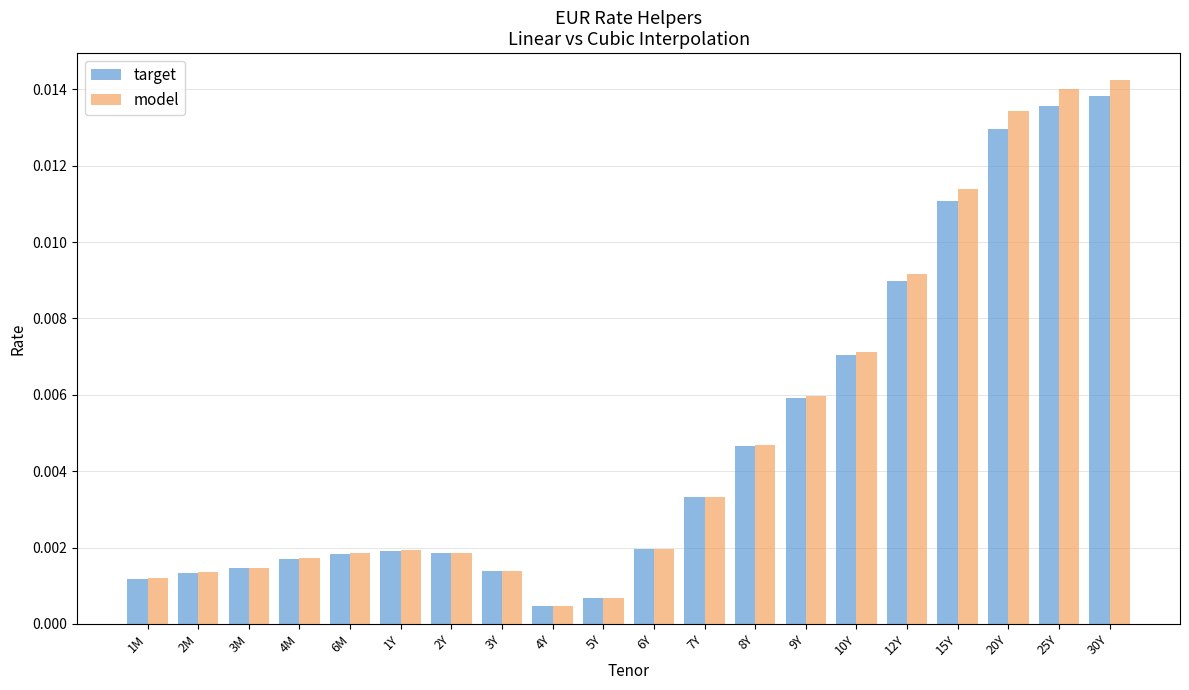

Which series has the widest spread of values?

model